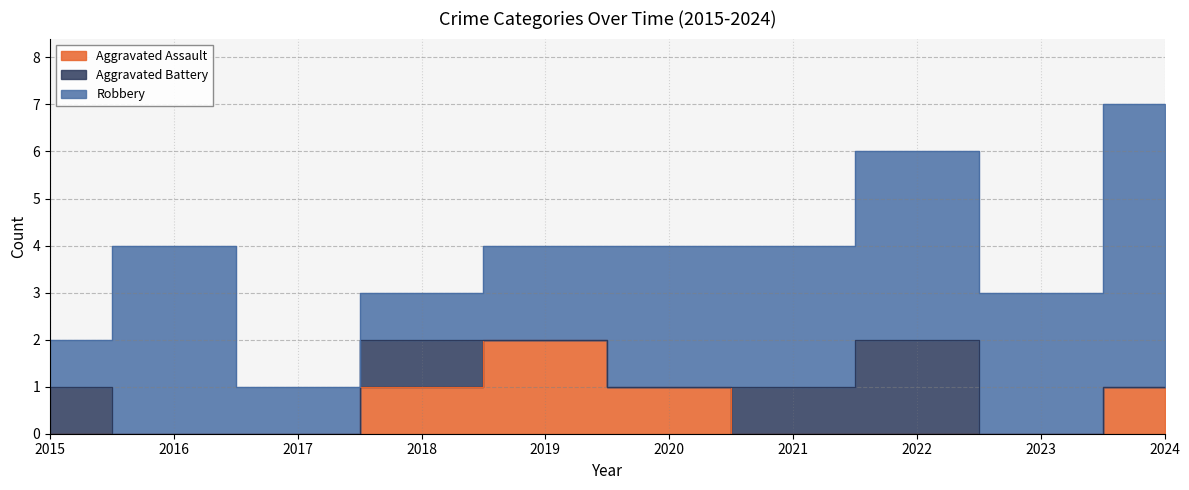

What value does the Robbery series have at 2017?

1